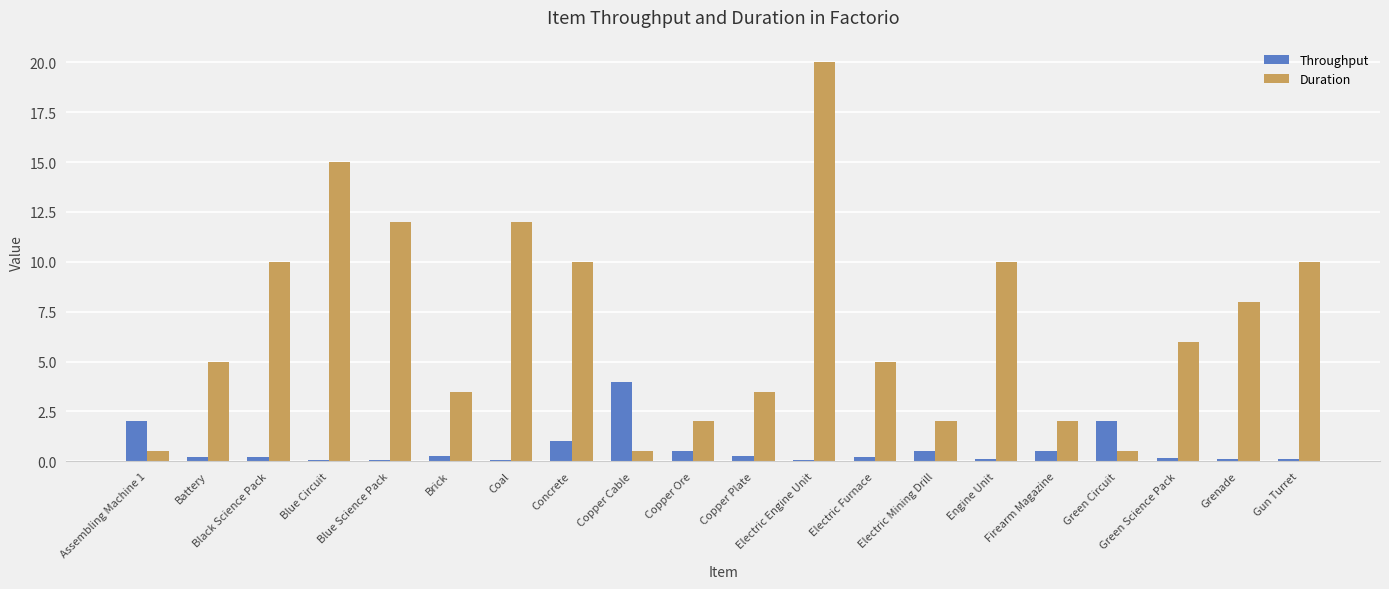

What is the difference between the Duration values at Electric Mining Drill and Grenade?

6.0